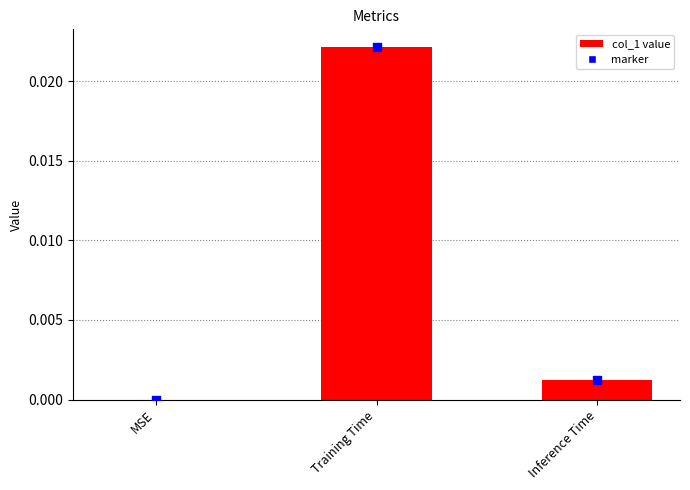

Which has a higher value, Inference Time or MSE?

Inference Time